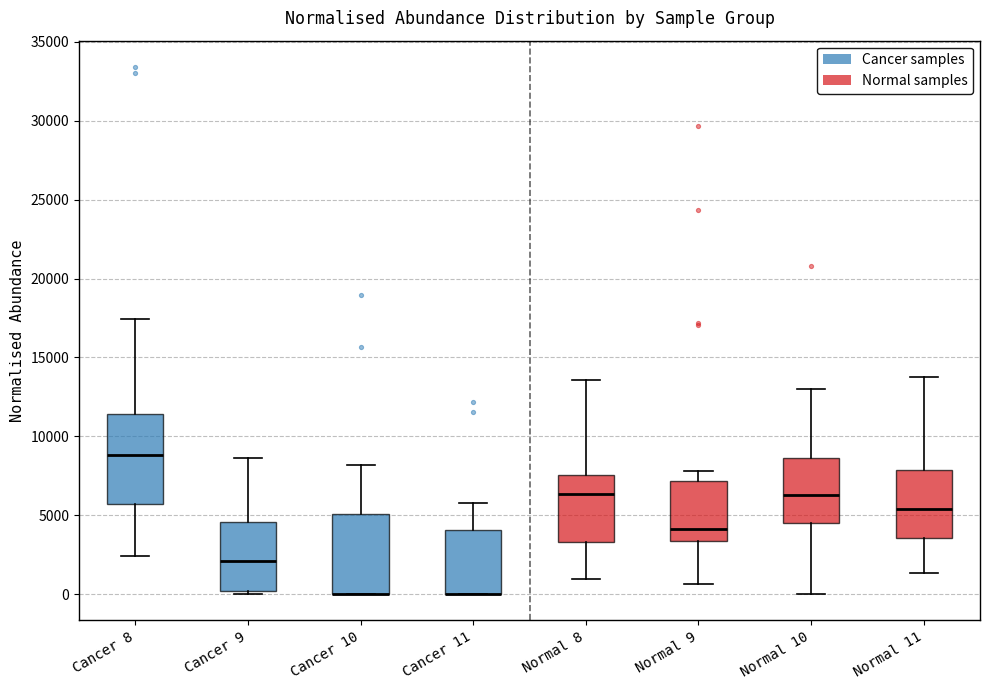

Comparing the boxes themselves (not the whiskers), which one is the tallest?

Cancer 8